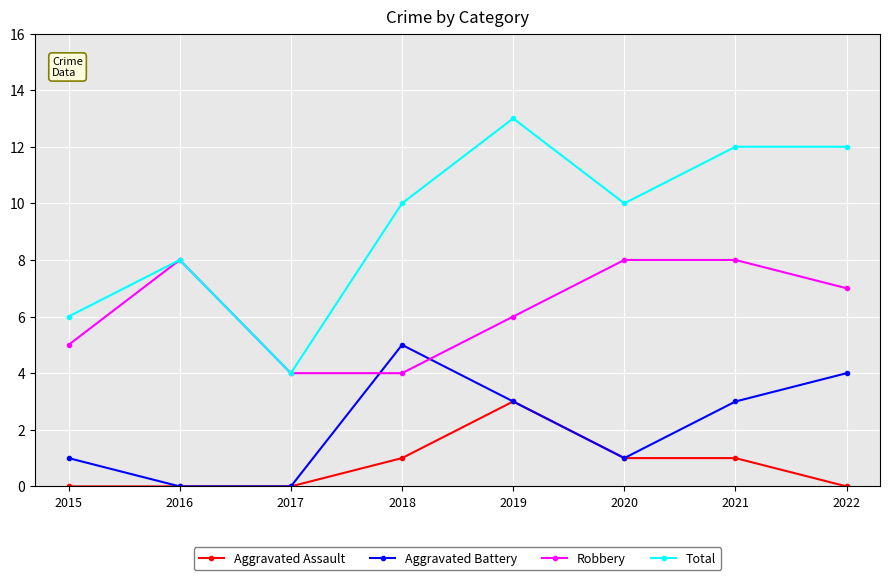

List the series in order of their overall mean, highest first.

Total, Robbery, Aggravated Battery, Aggravated Assault